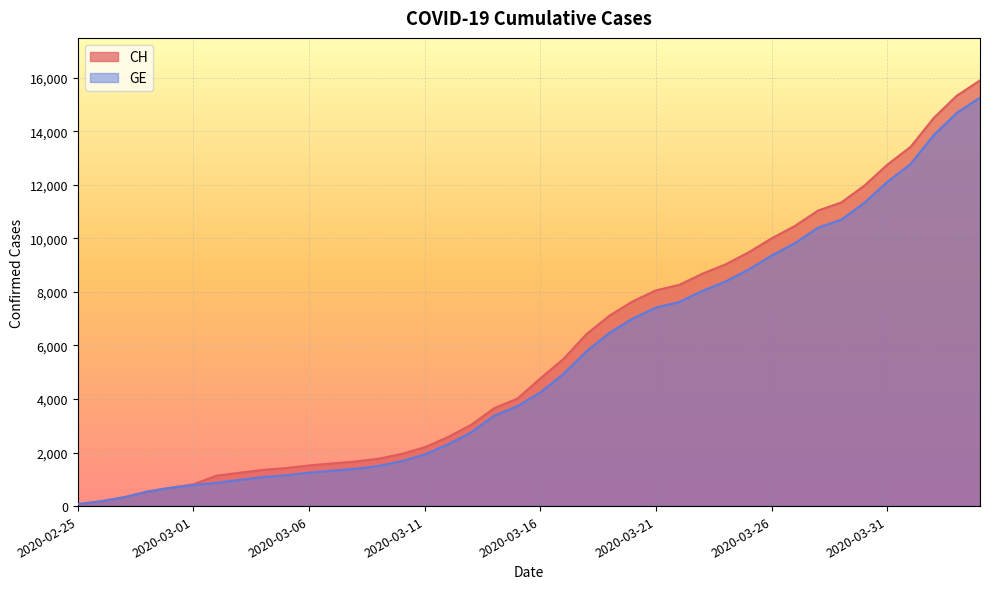

What are all the series names shown in the legend?

CH, GE